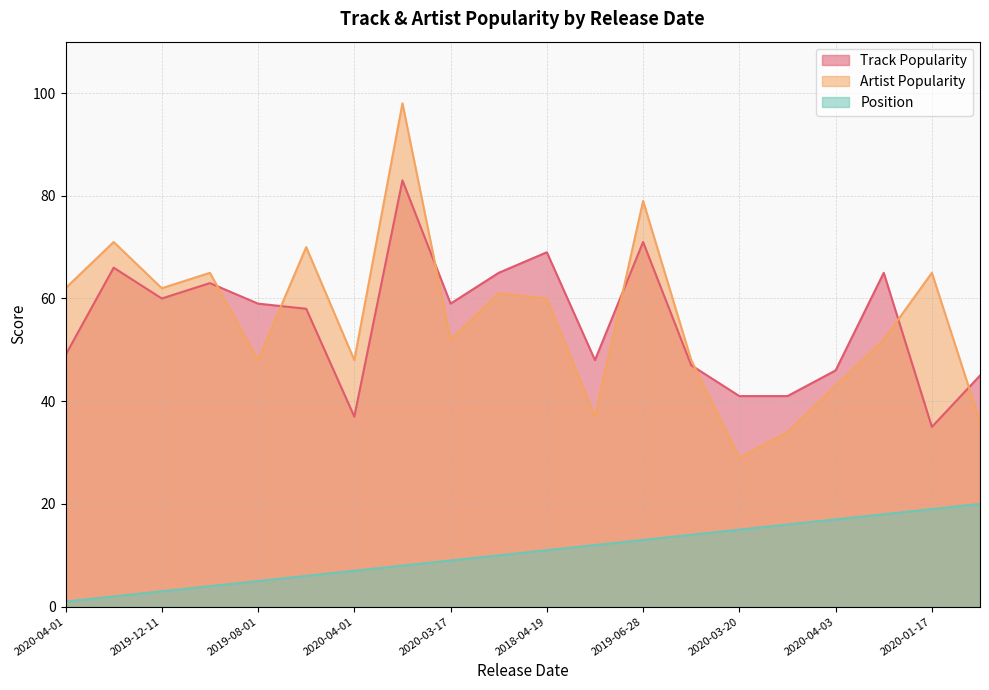

Does the chart display data point markers on the line(s)?

No